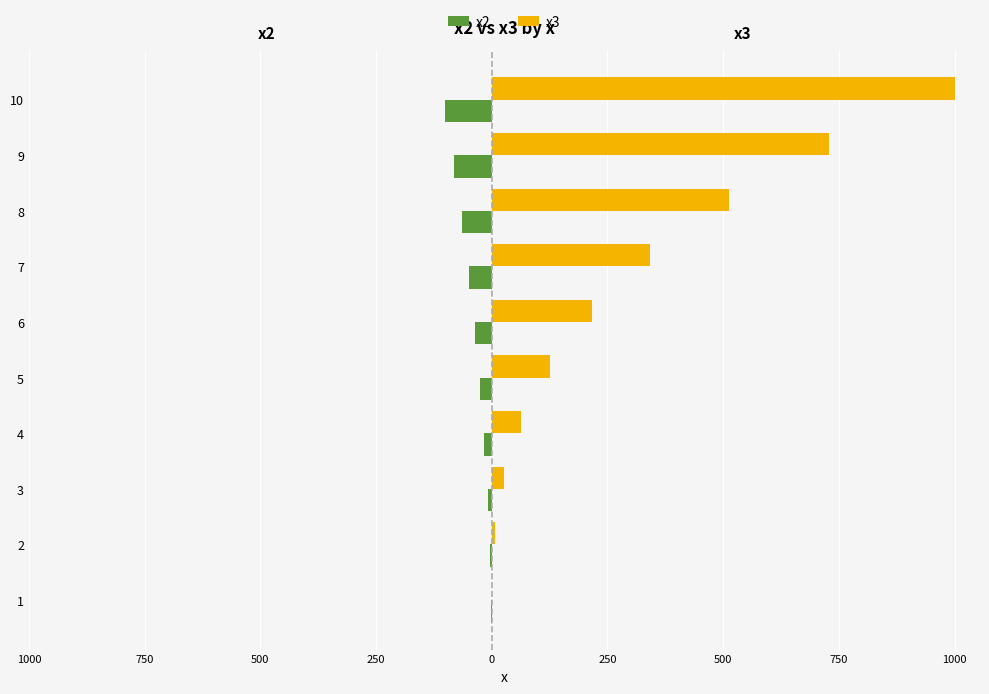

What are all the series names shown in the legend?

x2, x3